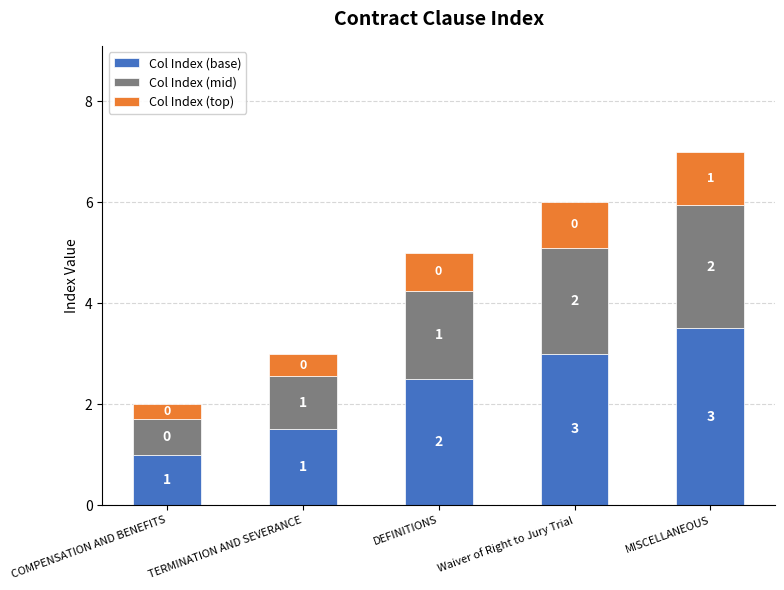

Rank the series at Waiver of Right to Jury Trial from highest to lowest value.

Col Index (base), Col Index (mid), Col Index (top)